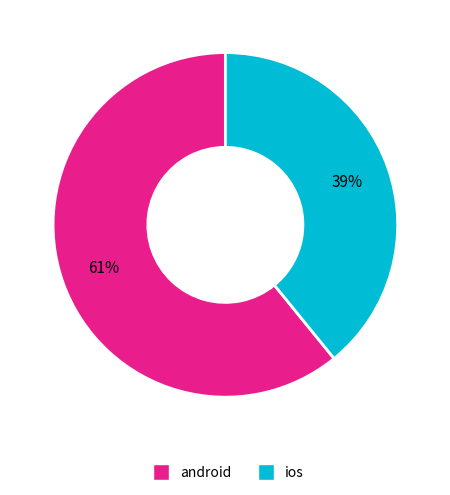

Does android represent more than half of the total?

Yes